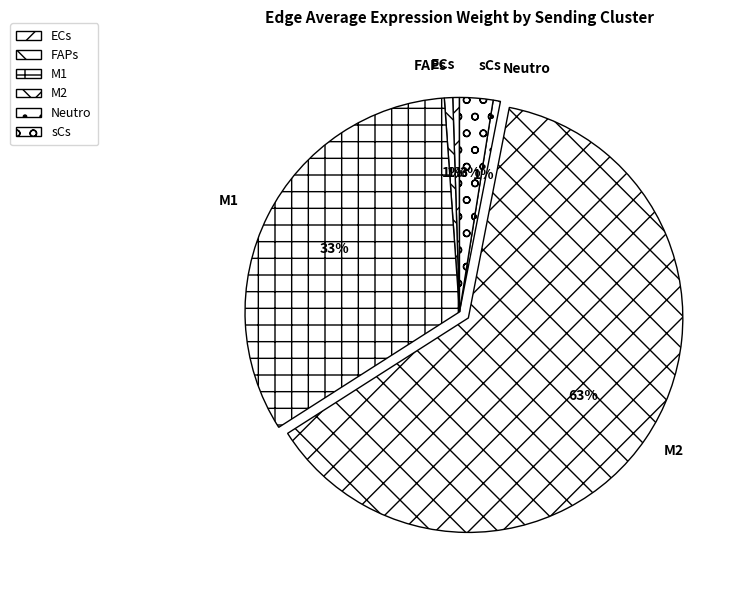

Approximately how many times larger is the value at M1 compared to M2?

0.5